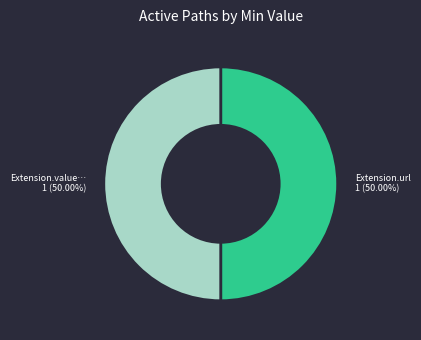

How many segments does this pie chart have?

2